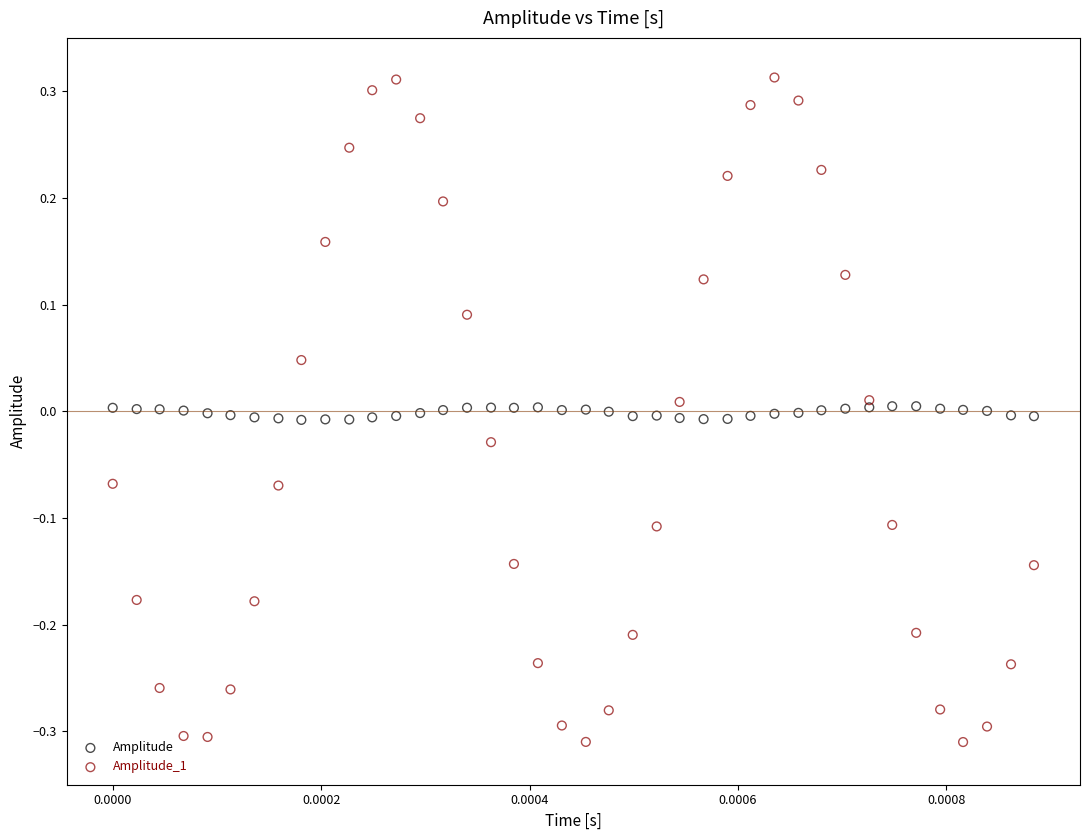

Which series reaches the maximum Y coordinate?

Amplitude_1